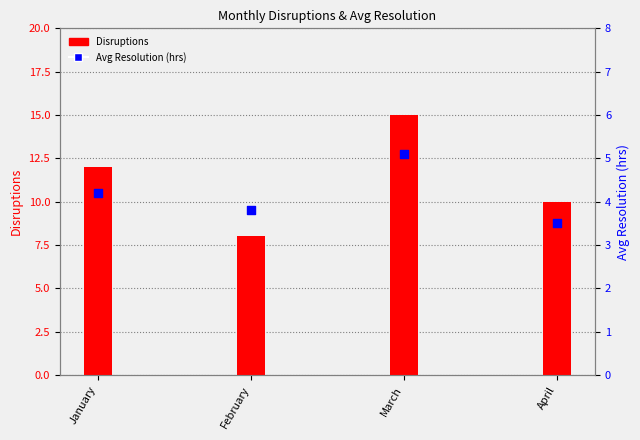

Which series contains the lowest Y value?

Avg Resolution (hrs)